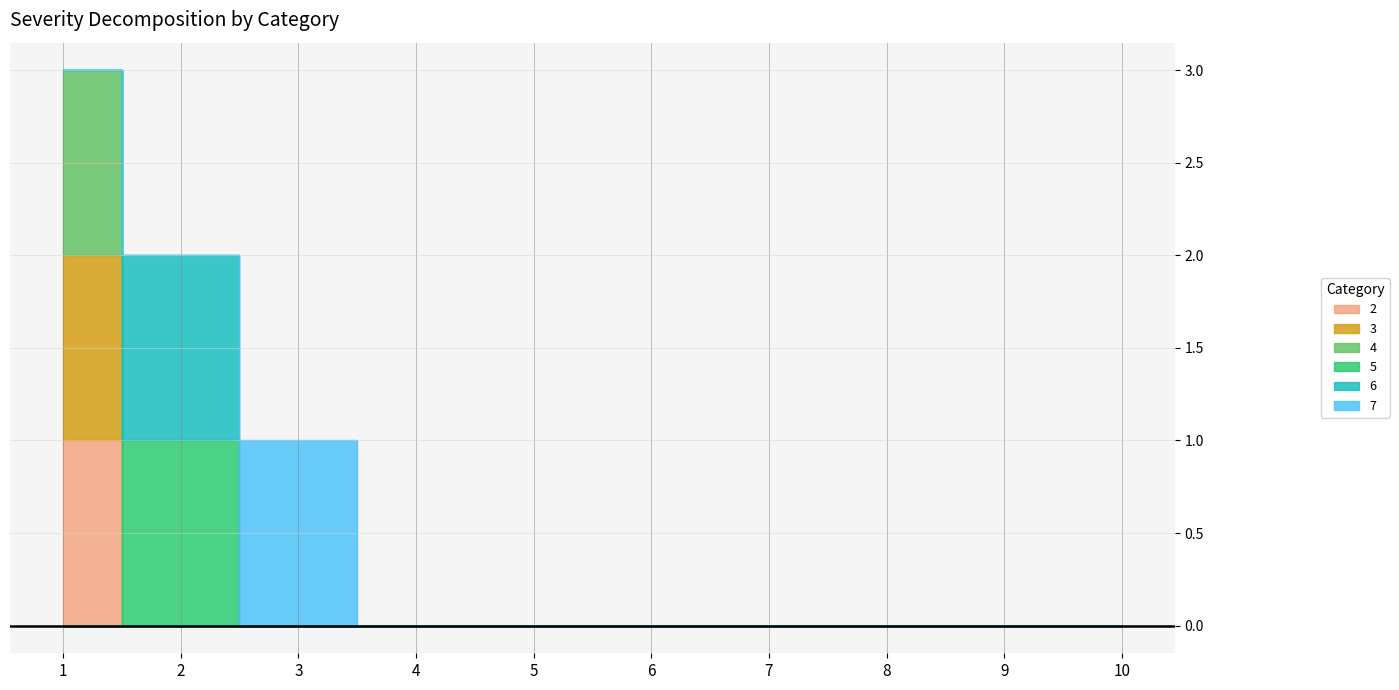

How many lines are shown in the chart?

6